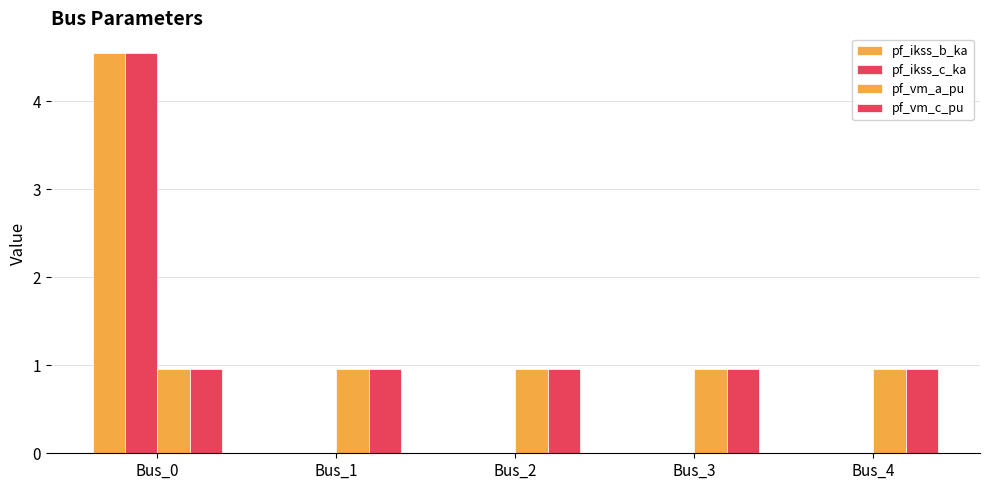

What is the highest value of the pf_ikss_b_ka series?

4.5